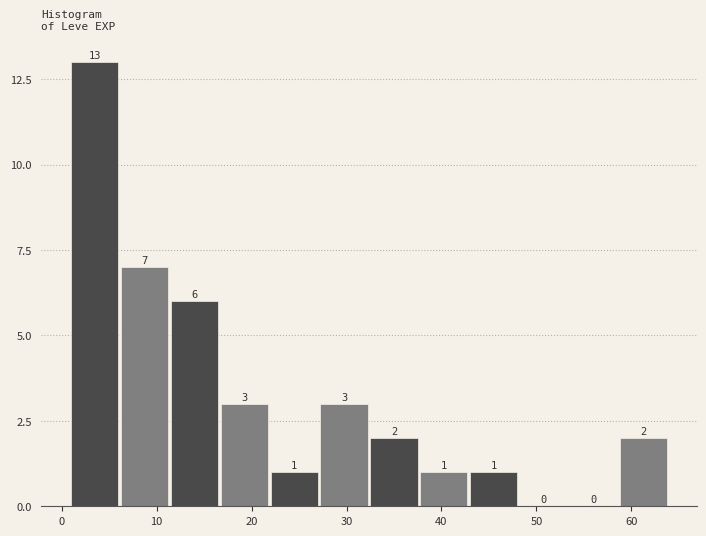

Which range on the x-axis has the tallest bar?

1 to 6